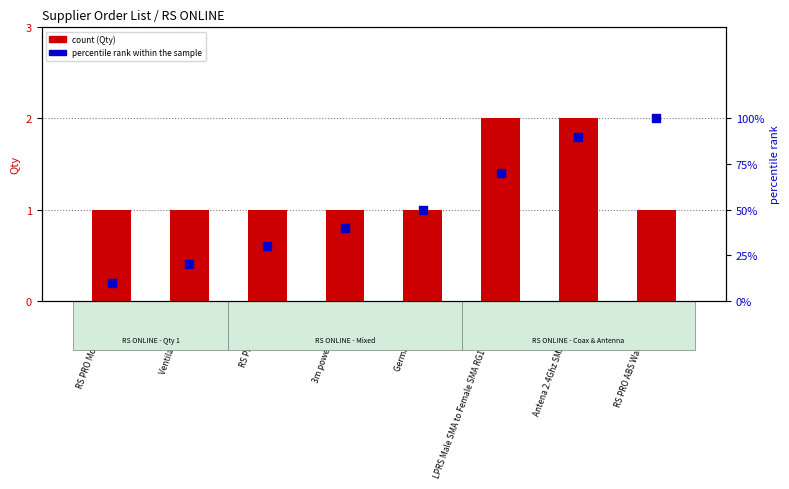

Is the value of percentile rank within the sample at Ventilation Valve greater than the value of Qty (count) at Ventilation Valve?

Yes